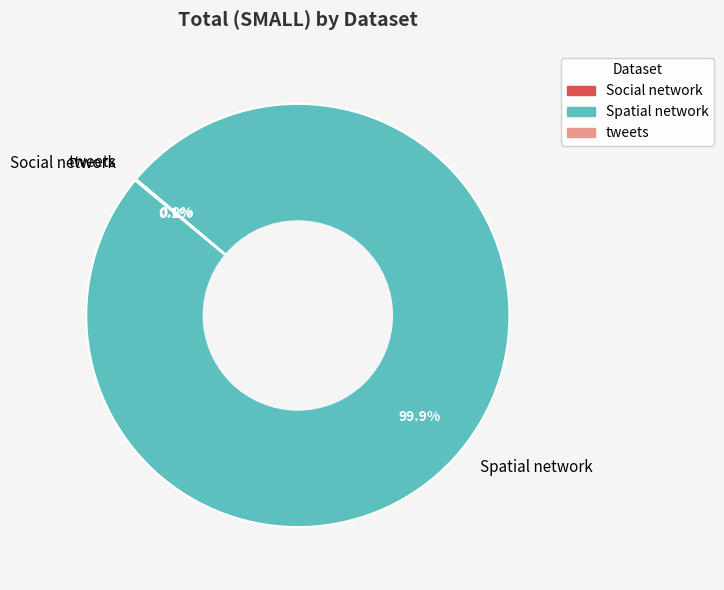

To the nearest percent, what percentage of the pie is Spatial network?

100%